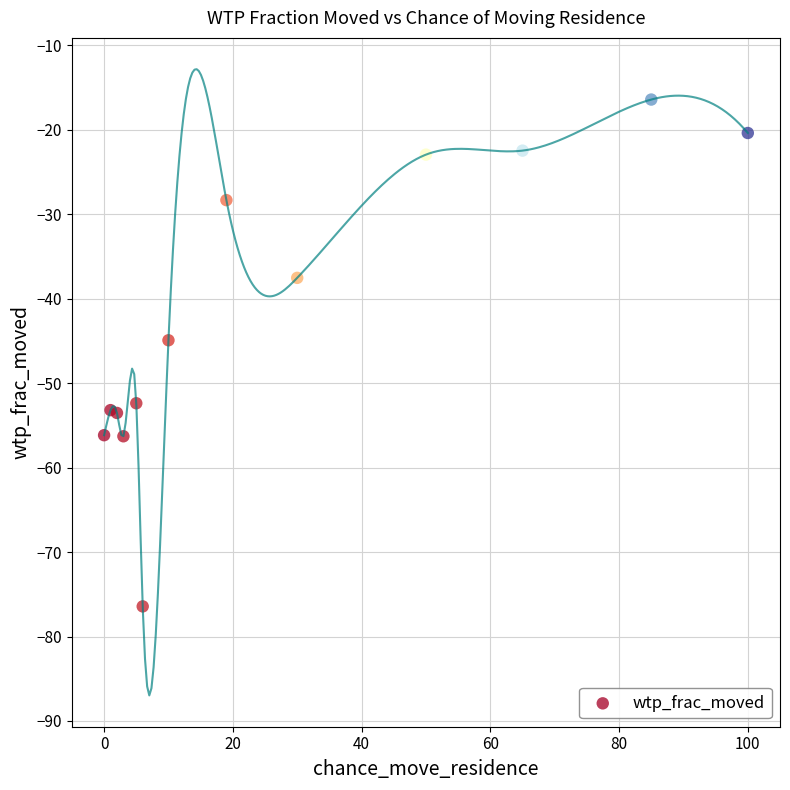

What Y value in the scatter plot is closest to -46?

-44.9